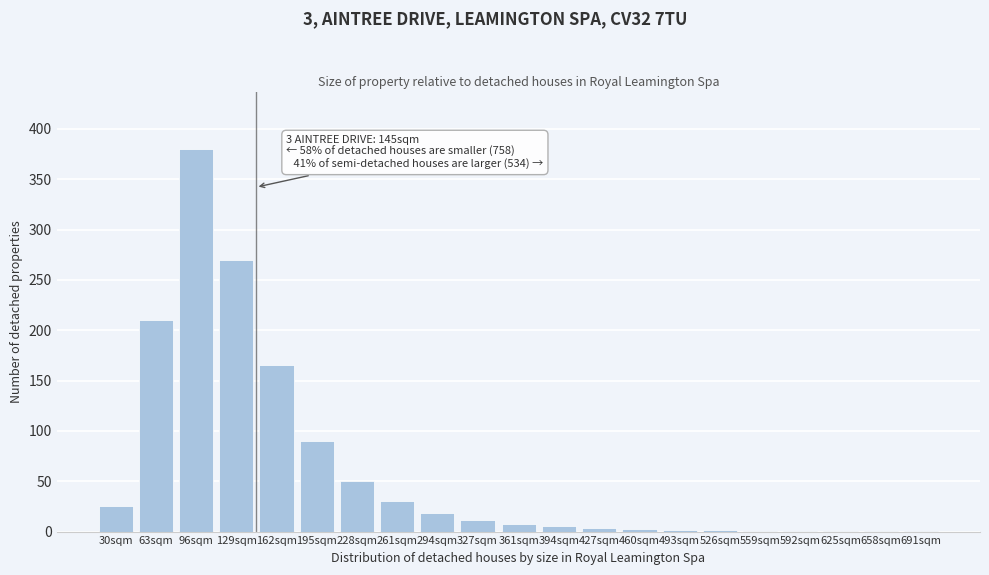

What is the ratio of the value at 195sqm to the value at 228sqm?

1.8